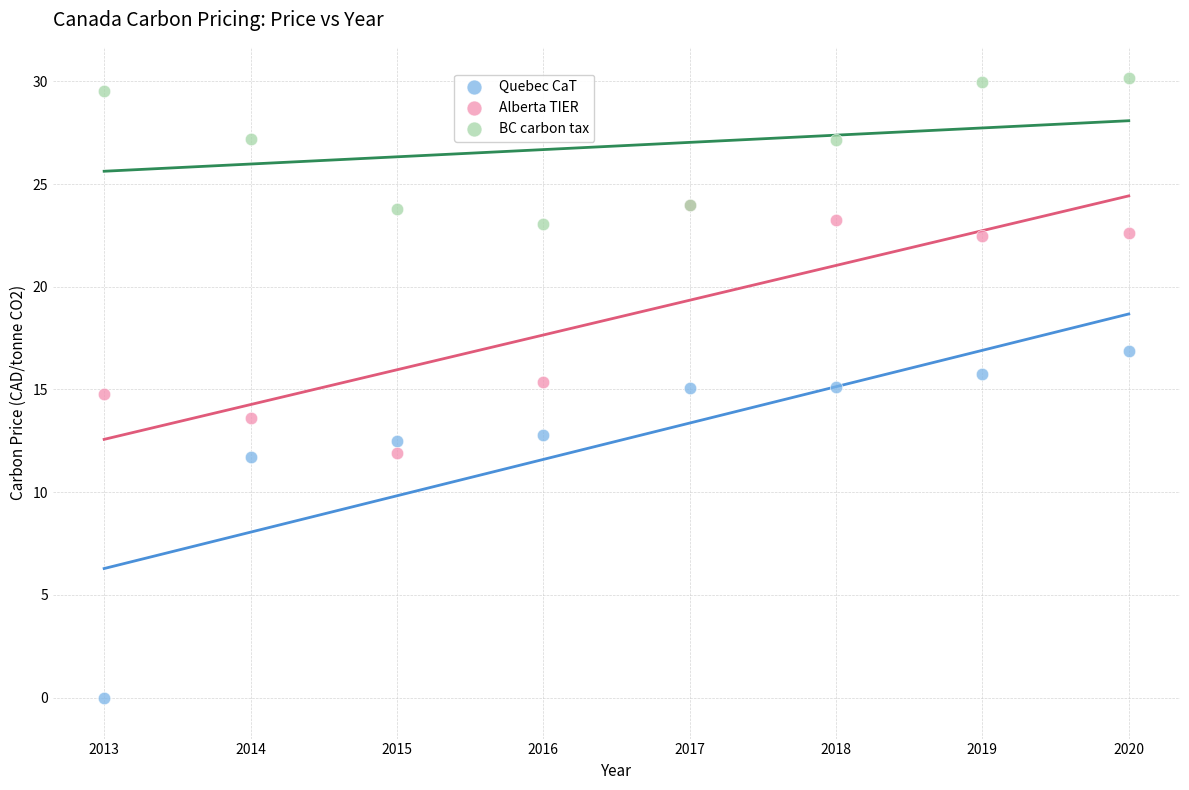

Which series reaches the minimum Y coordinate?

Quebec CaT